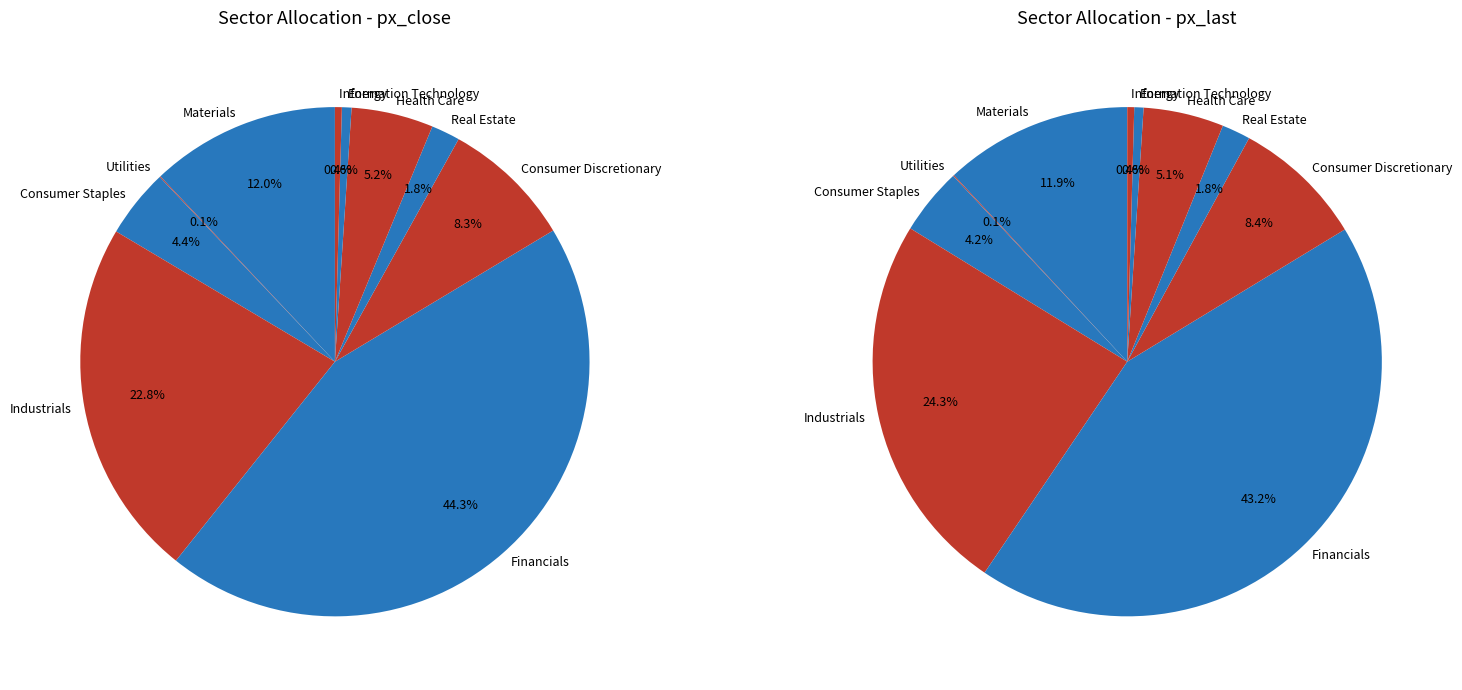

Combined, do Information Technology and Utilities account for over 50%?

No